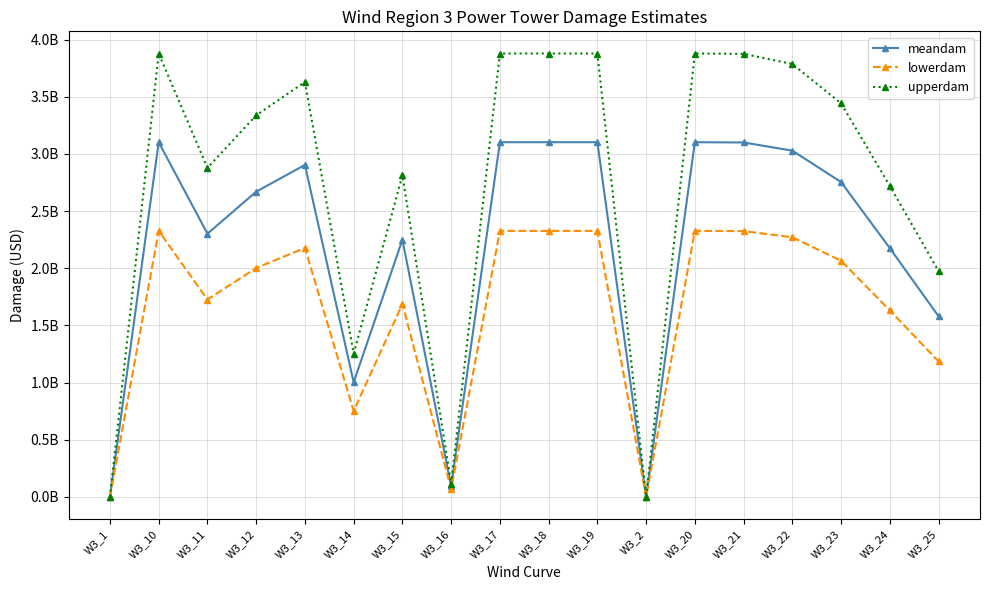

Reading left to right, list all the values displayed in this chart.

meandam: W3_1=0.0	W3_10=3102544141.1	W3_11=2302302729.5	W3_12=2670074269.8	W3_13=2903725553.6	W3_14=1002802532.0	W3_15=2249923231.8	W3_16=93762130.4	W3_17=3102544141.1	W3_18=3102544141.1	W3_19=3102544141.1	W3_2=0.0	W3_20=3102544141.1	W3_21=3100098404.2	W3_22=3028824705.0	W3_23=2753749617.9	W3_24=2176000901.8	W3_25=1580198397.2
lowerdam: W3_1=0.0	W3_10=2326908105.8	W3_11=1726727047.1	W3_12=2002555702.4	W3_13=2177794165.2	W3_14=752101899.0	W3_15=1687442423.8	W3_16=70321597.8	W3_17=2326908105.8	W3_18=2326908105.8	W3_19=2326908105.8	W3_2=0.0	W3_20=2326908105.8	W3_21=2325073803.1	W3_22=2271618528.8	W3_23=2065312213.4	W3_24=1632000676.4	W3_25=1185148797.9
upperdam: W3_1=0.0	W3_10=3878180176.4	W3_11=2877878411.8	W3_12=3337592837.3	W3_13=3629656942.0	W3_14=1253503165.0	W3_15=2812404039.7	W3_16=117202663.0	W3_17=3878180176.4	W3_18=3878180176.4	W3_19=3878180176.4	W3_2=0.0	W3_20=3878180176.4	W3_21=3875123005.2	W3_22=3786030881.3	W3_23=3442187022.4	W3_24=2720001127.3	W3_25=1975247996.5